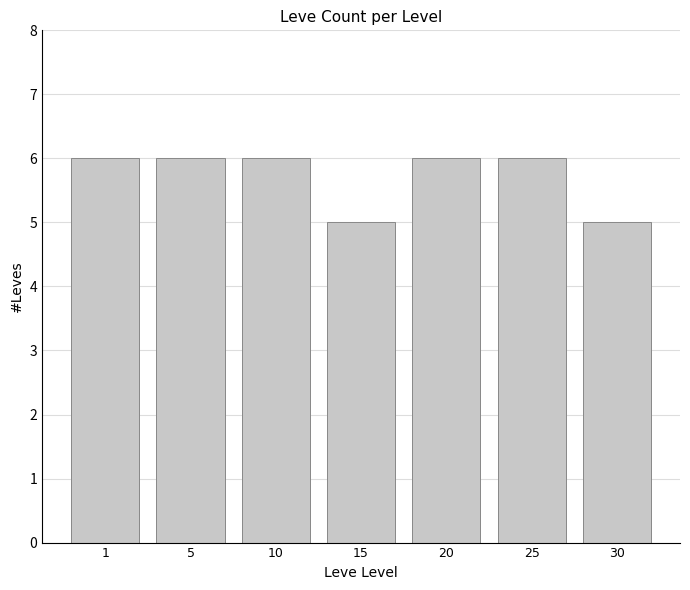

What is the ratio of the value at 30 to the value at 25?

0.8